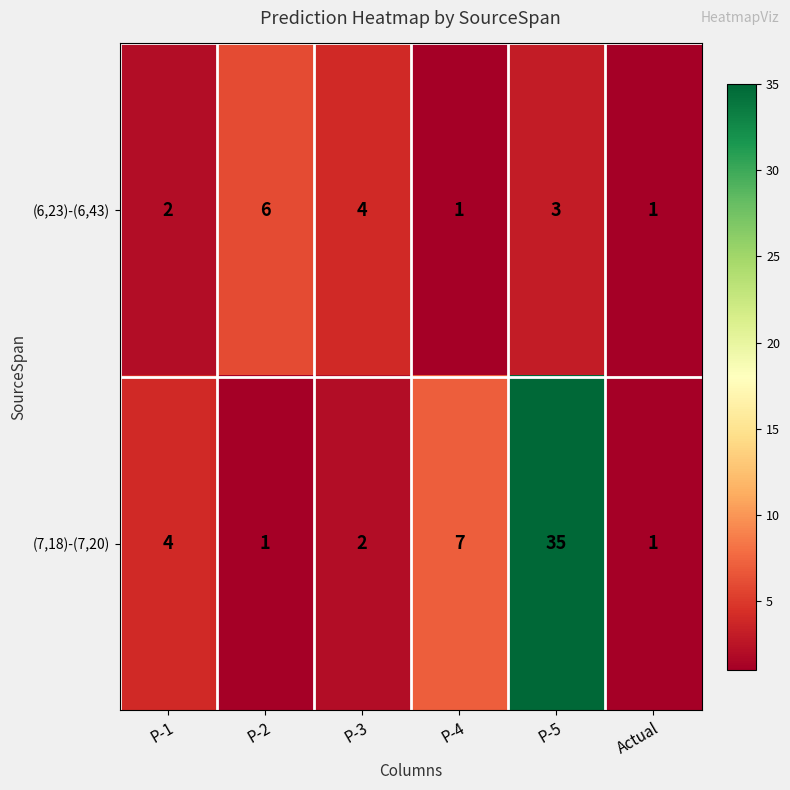

Is the value of (6,23)-(6,43) at P-2 greater than the value of (7,18)-(7,20) at P-2?

Yes